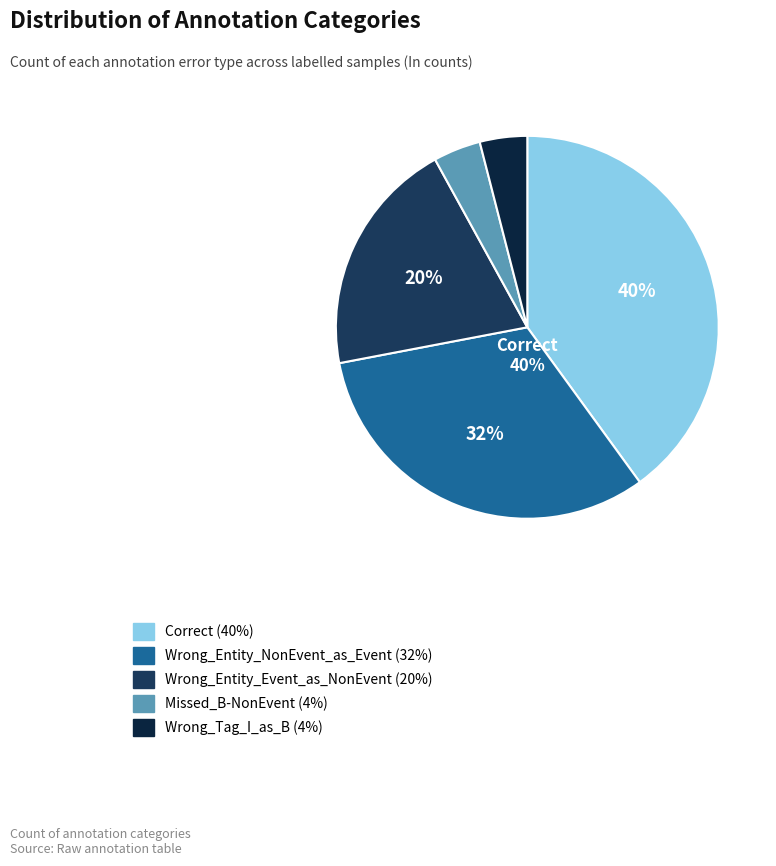

Do Correct and Wrong_Tag_I_as_B together represent more than half of the pie?

No